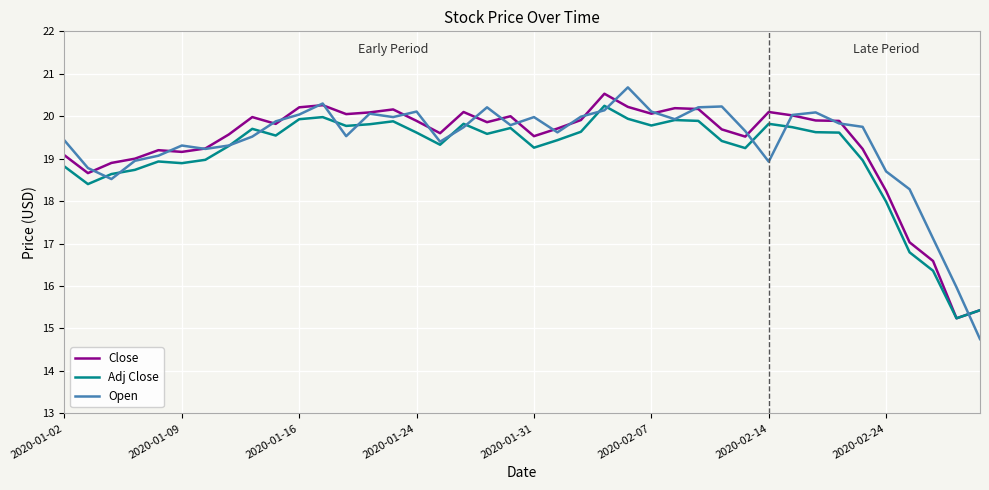

How many interior local valleys does the Adj Close series have?

10